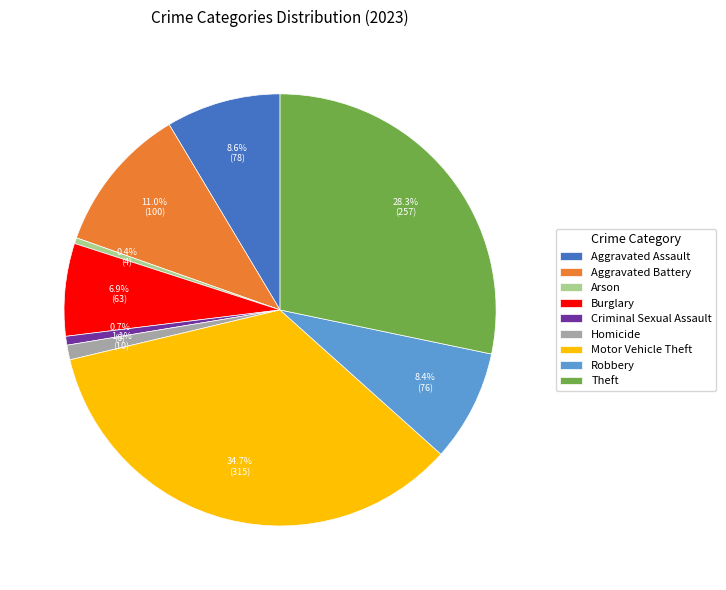

To the nearest percent, what is the average slice percentage?

11%